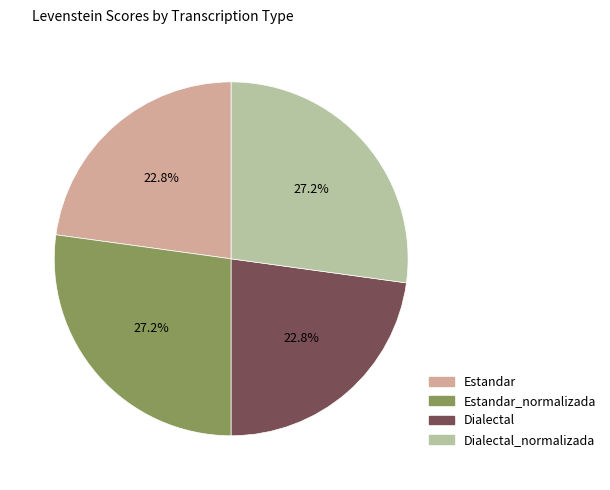

Is there any slice that represents more than half of the pie?

No